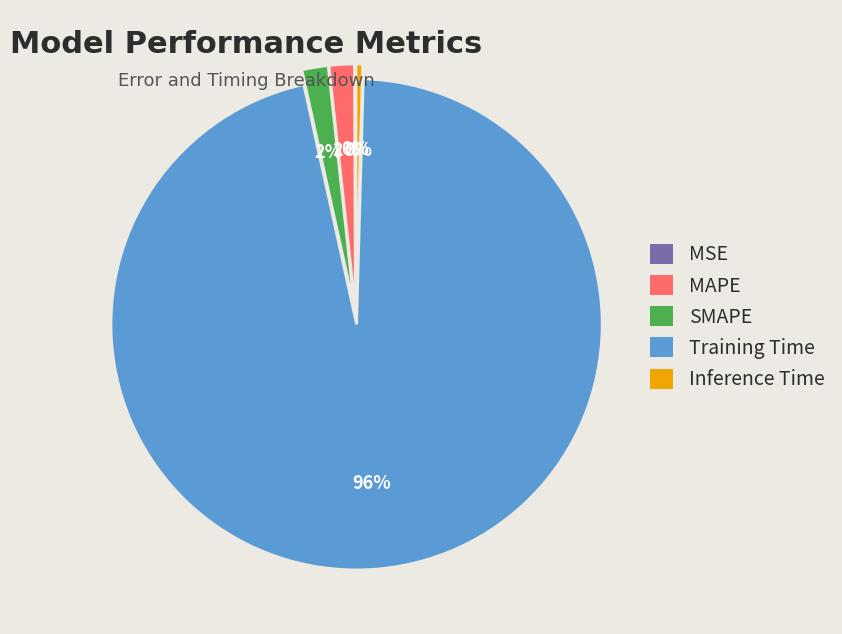

What percentage is the MAPE slice, to the nearest percent?

2%